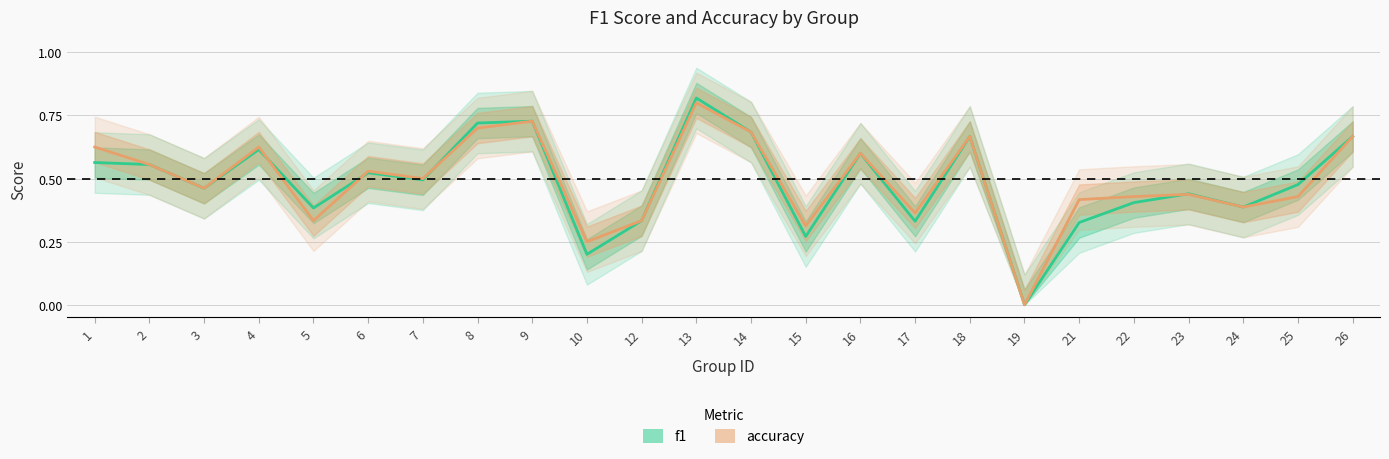

True or false: accuracy has a value of 0.2 at 5.

False